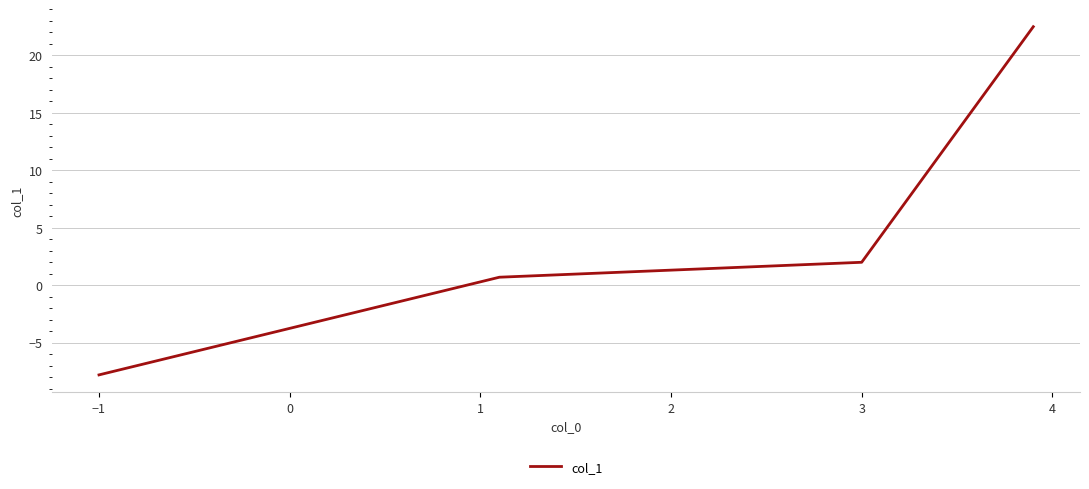

True or false: the data has more than 1 interior local peaks.

False